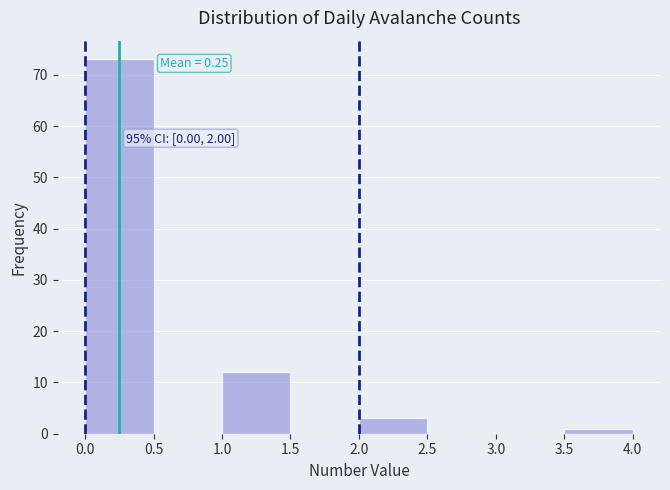

Which range on the x-axis has the tallest bar?

0.0 to 0.5